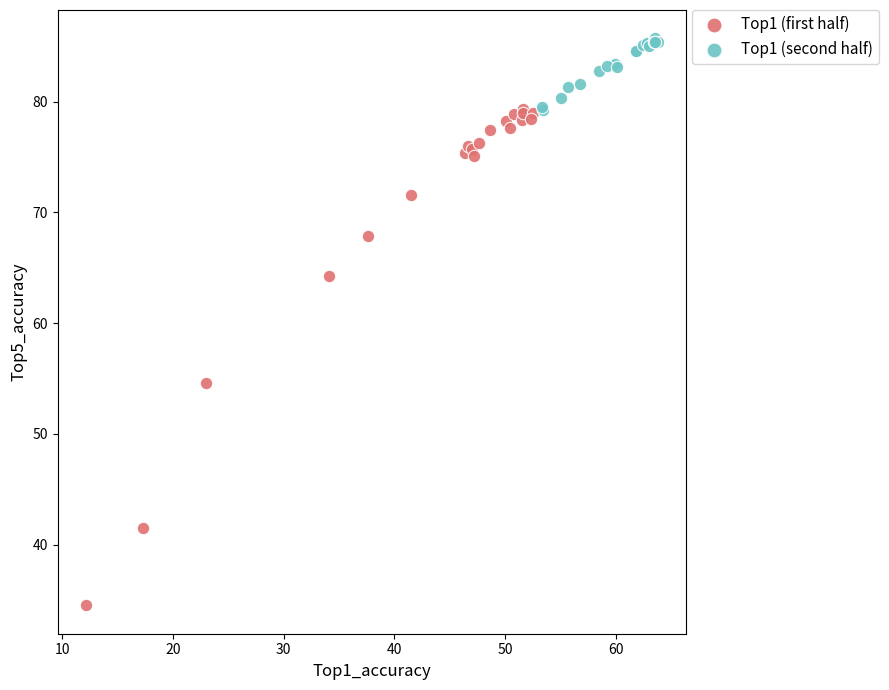

Which series reaches the maximum Y coordinate?

Top1 (second half)